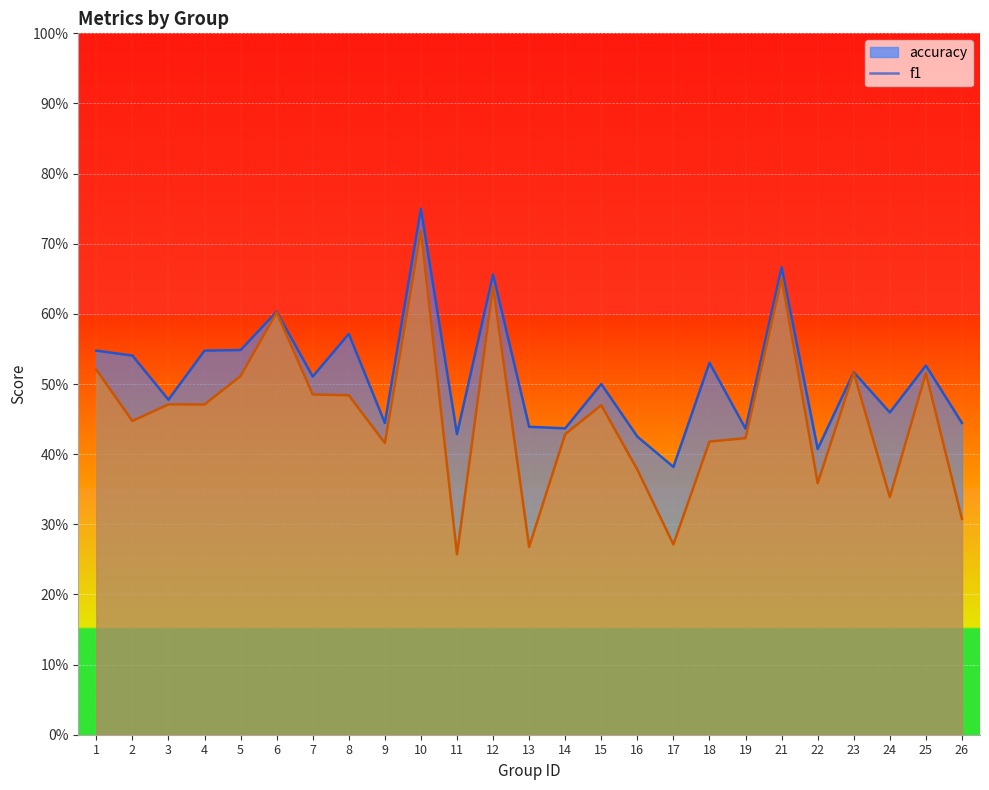

What is the difference between the highest and lowest values at 24?

0.1